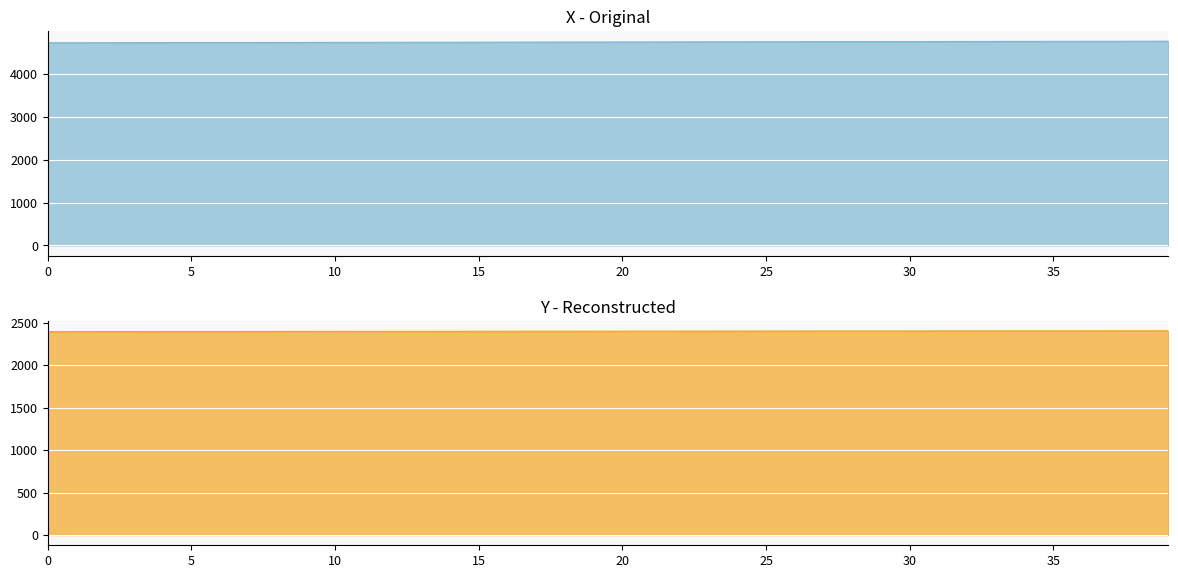

What are all the series names shown in the legend?

X, Y